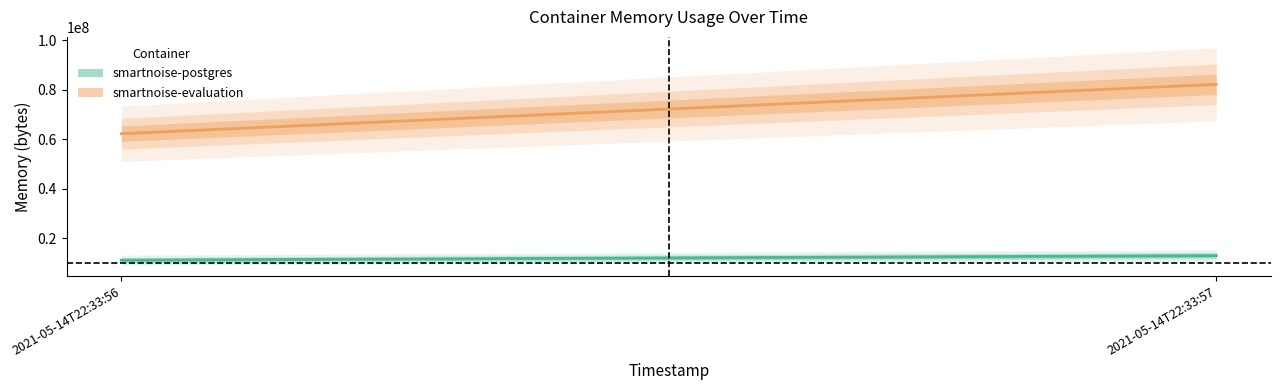

Is the value of smartnoise-postgres at 2021-05-14T22:33:56 greater than the value of smartnoise-evaluation at 2021-05-14T22:33:57?

No